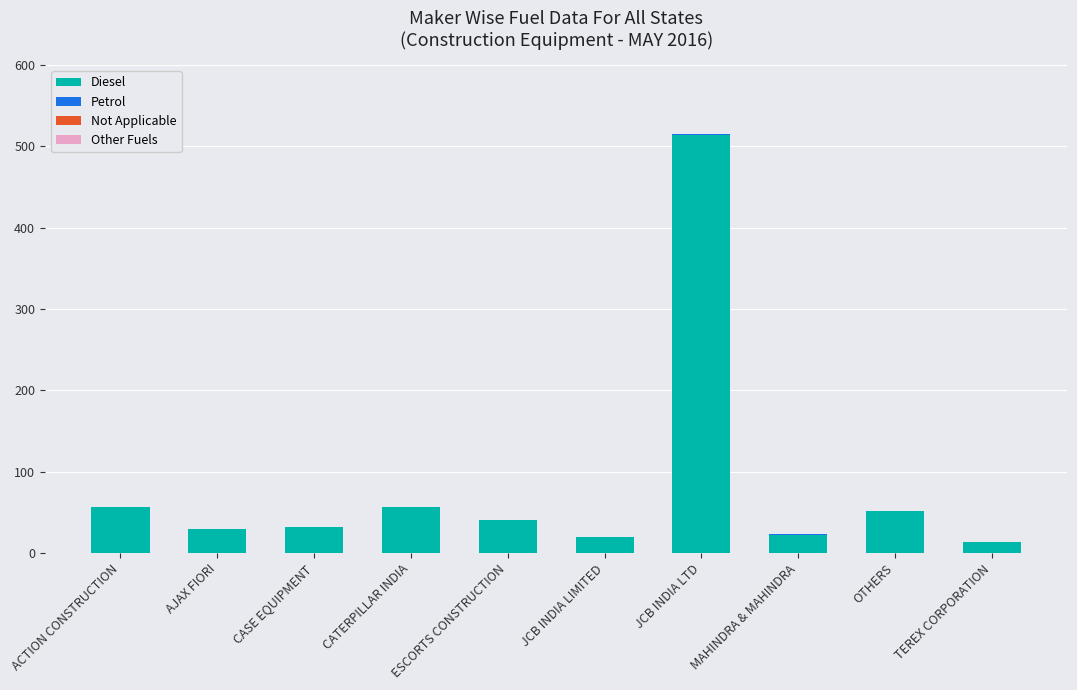

What is the highest value of the Diesel series?

514